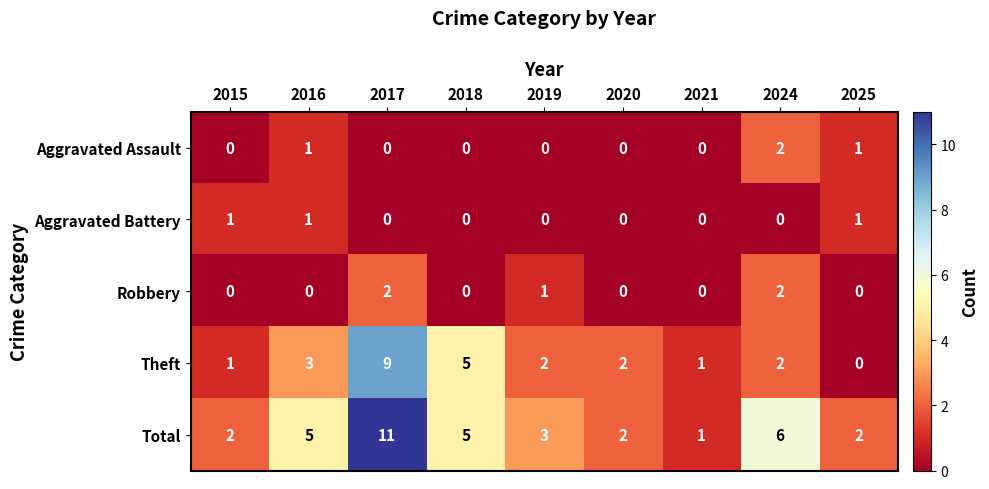

What is the total value across all series at 2018?

10